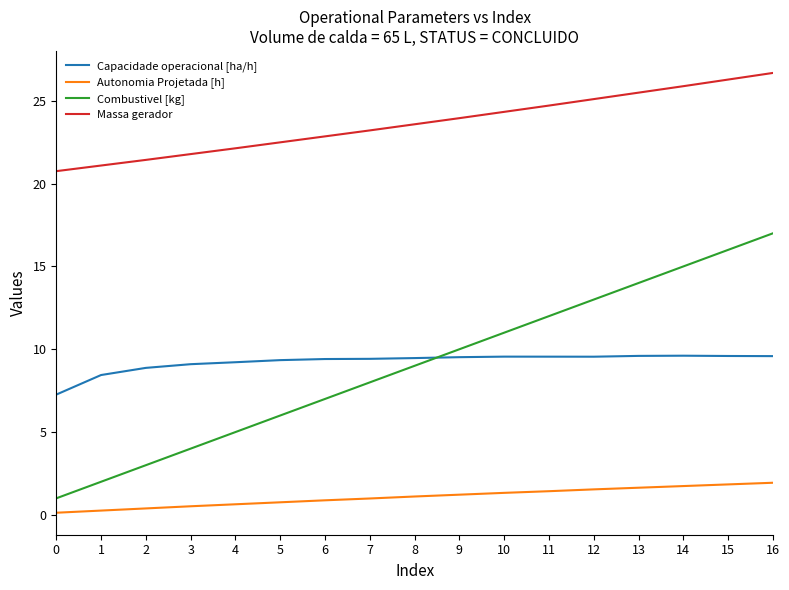

Does the chart have visible grid lines?

No